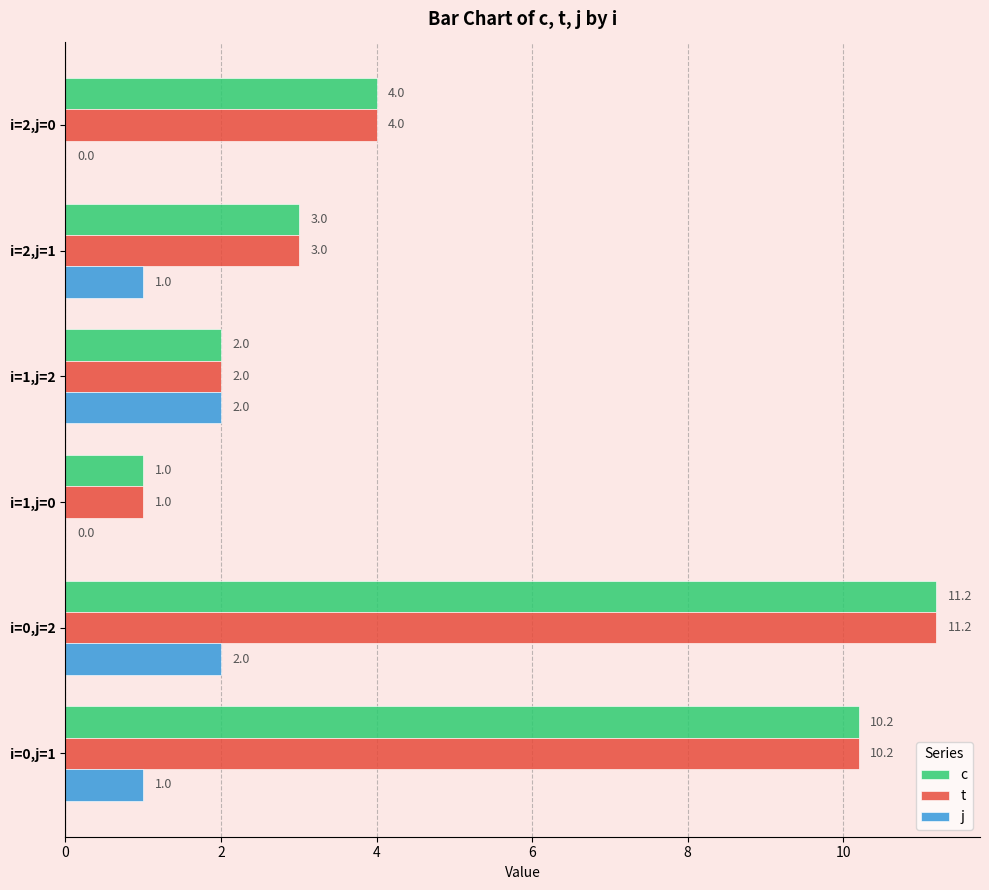

What is the maximum value shown in the chart?

11.2